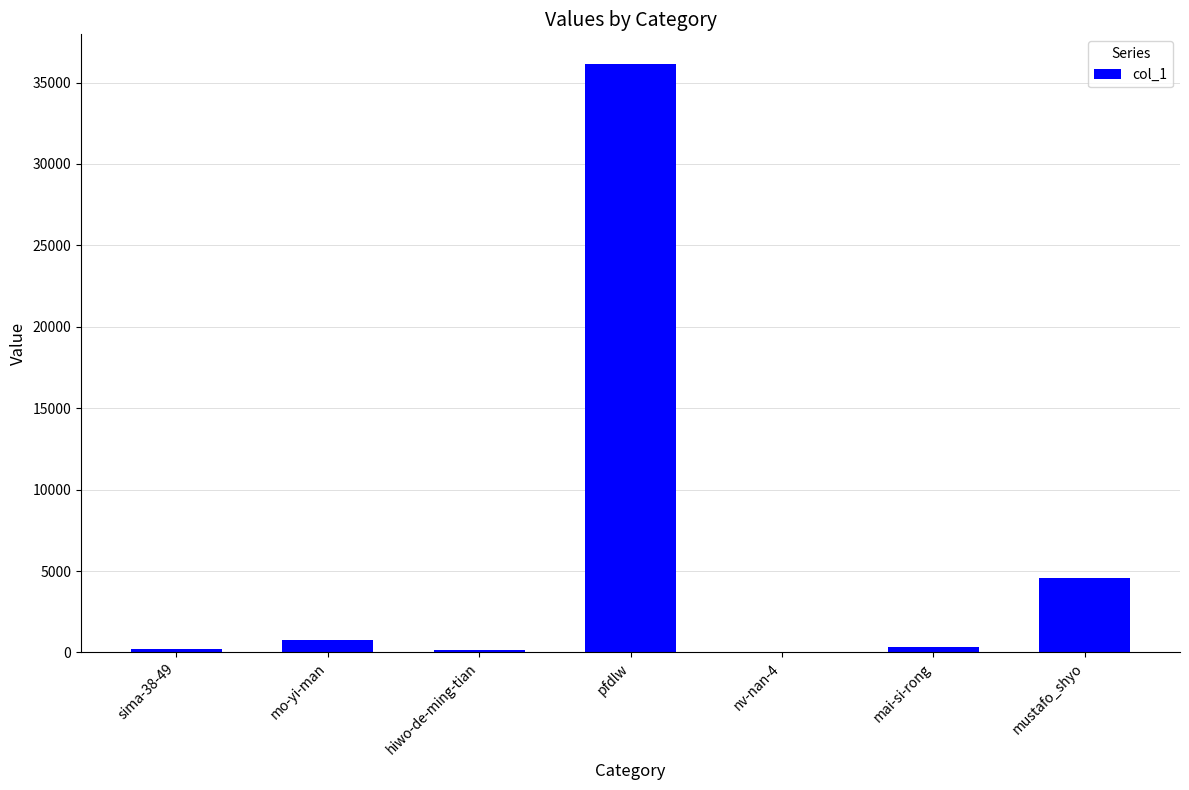

Which category has the highest value across all series?

pfdlw